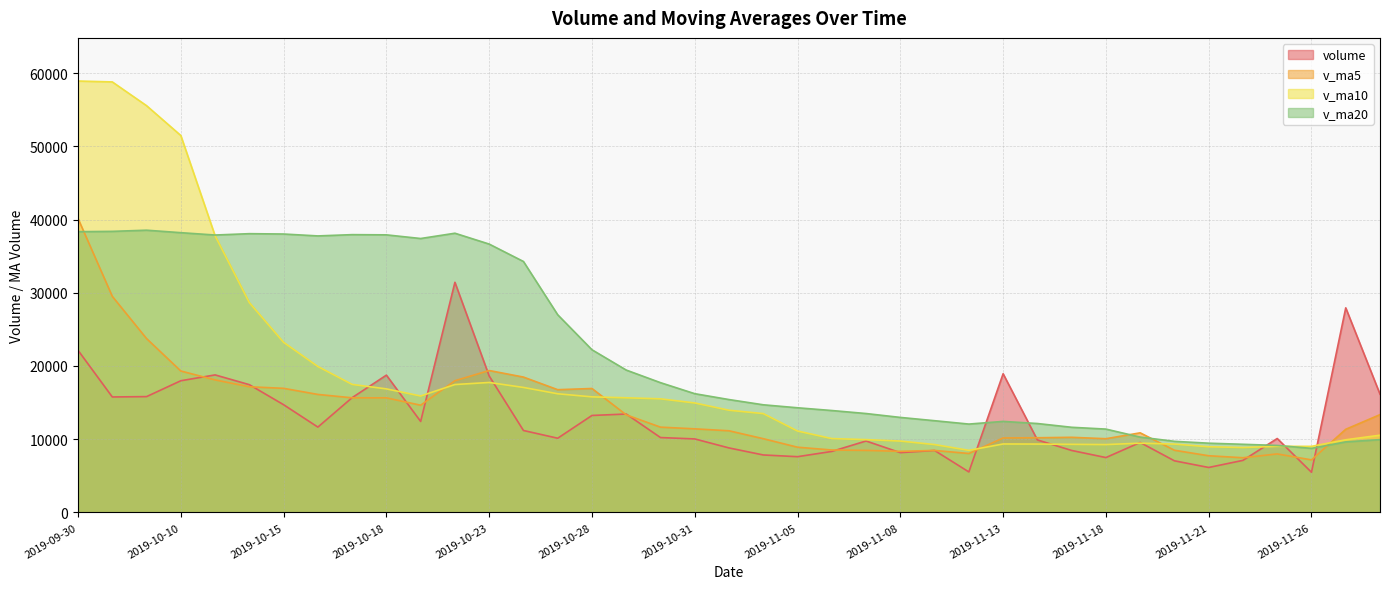

What is the spread (max minus min) of values at 2019-10-21?

24979.5